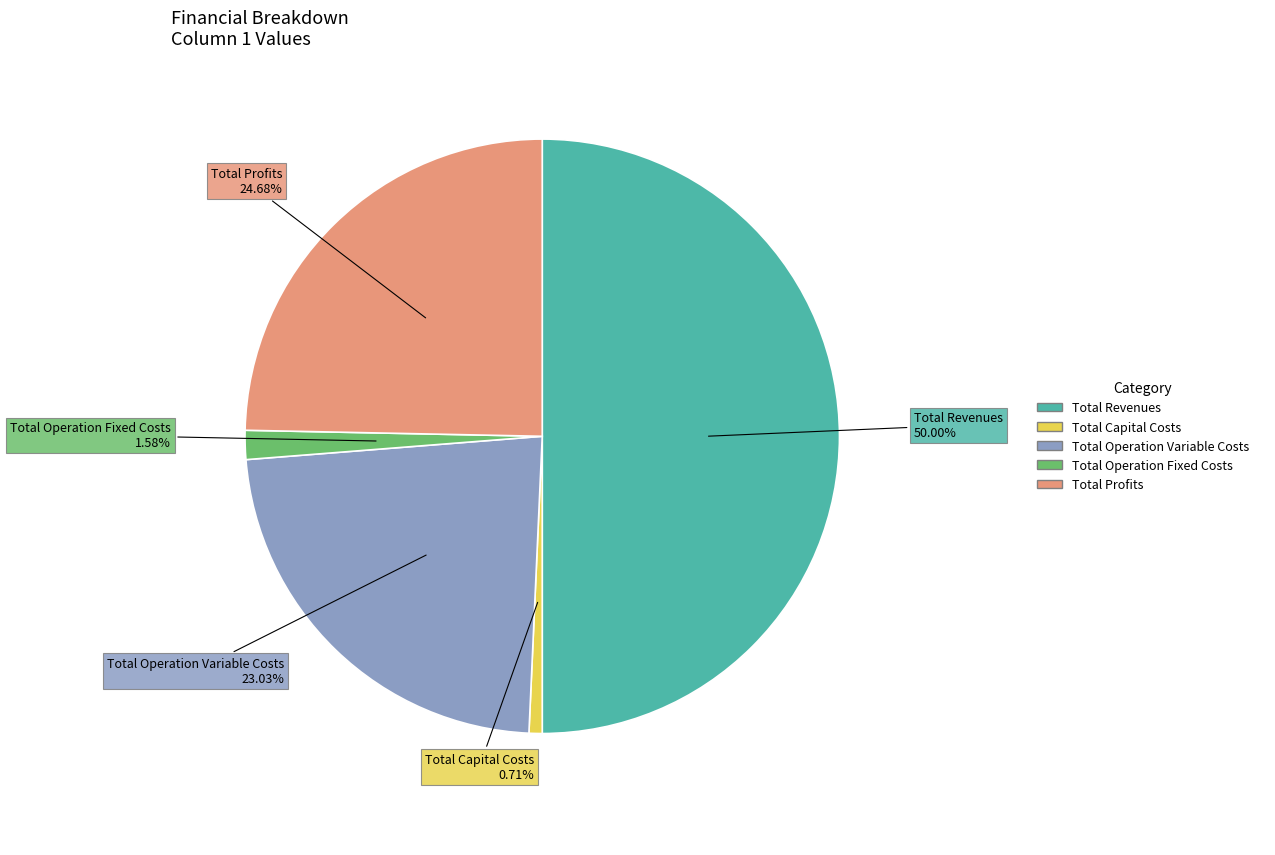

What is the smallest slice in the pie chart?

Total Capital Costs